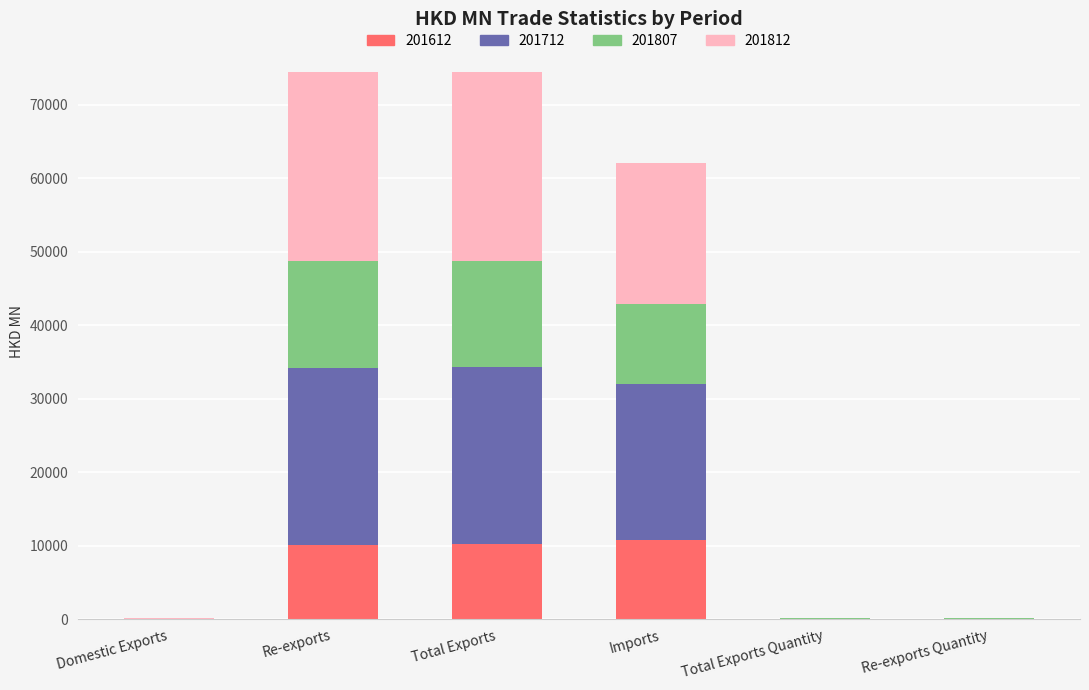

How many data points does each series have?

6